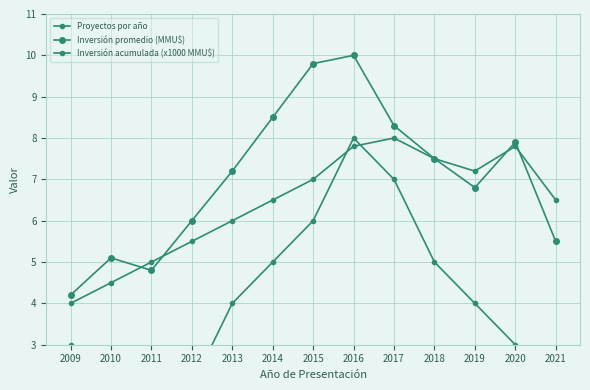

What is the approximate value of Proyectos por año at 2009?

3.0